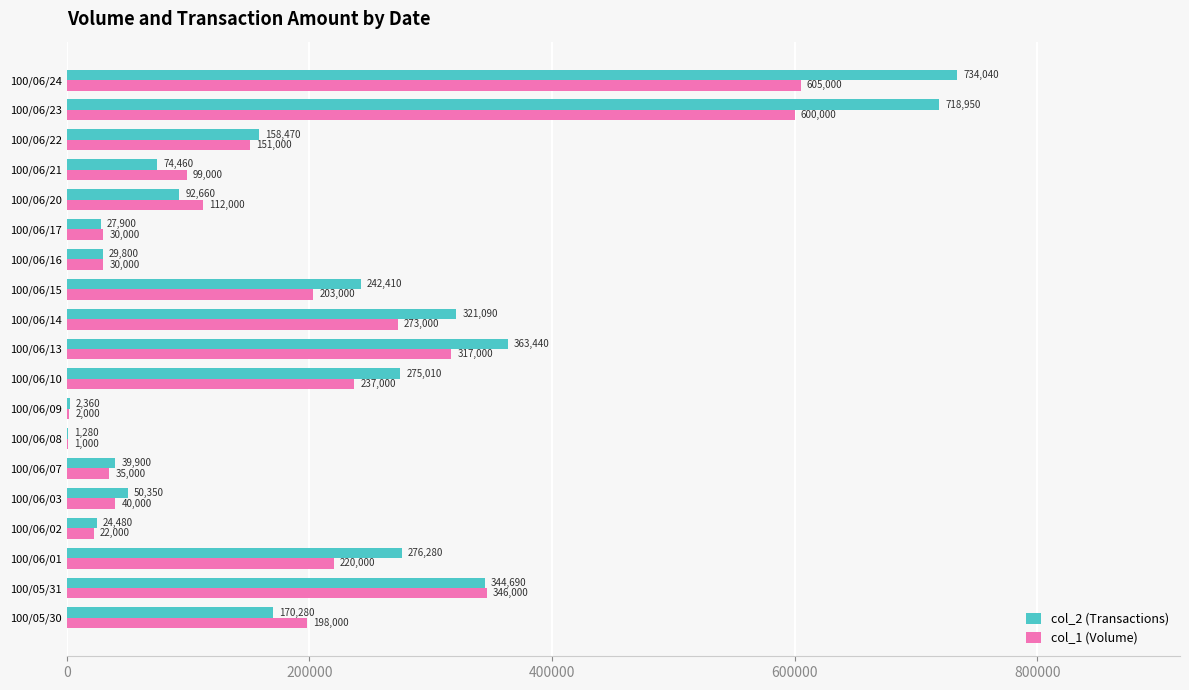

Read the col_1 (Volume) value at 100/06/02, to the nearest 50.

22000